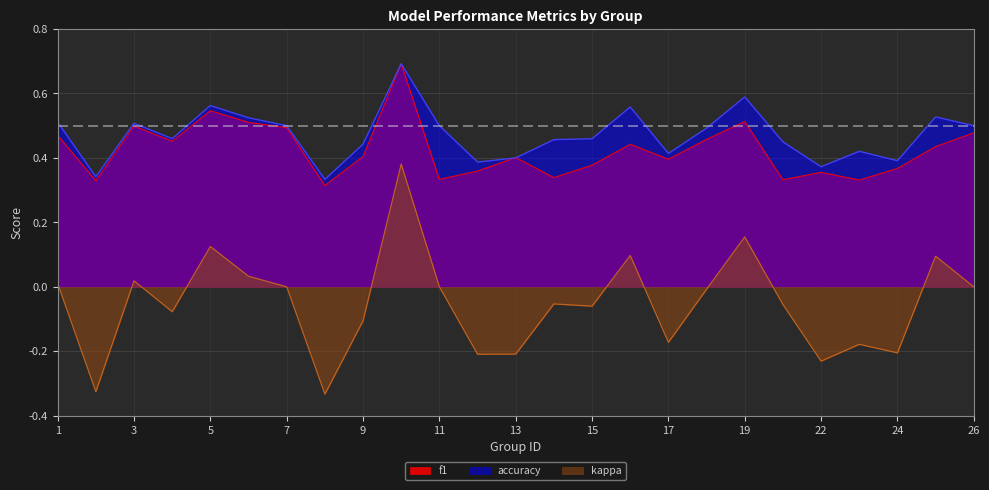

True or false: kappa has a value of 0.4 at 11.

False